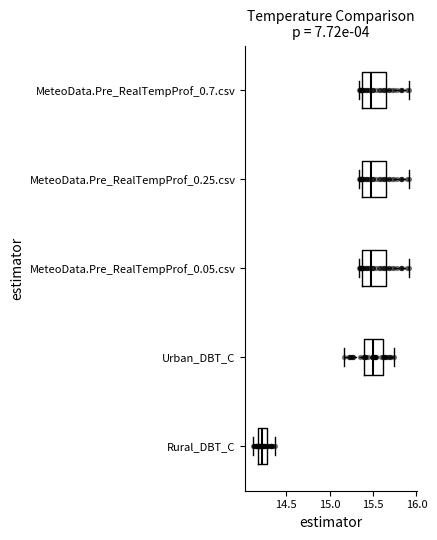

Where does the left whisker of the box for Rural_DBT_C end on the x-axis? The values are not printed on the chart, so give them approximately, as read against the axis.

14.10